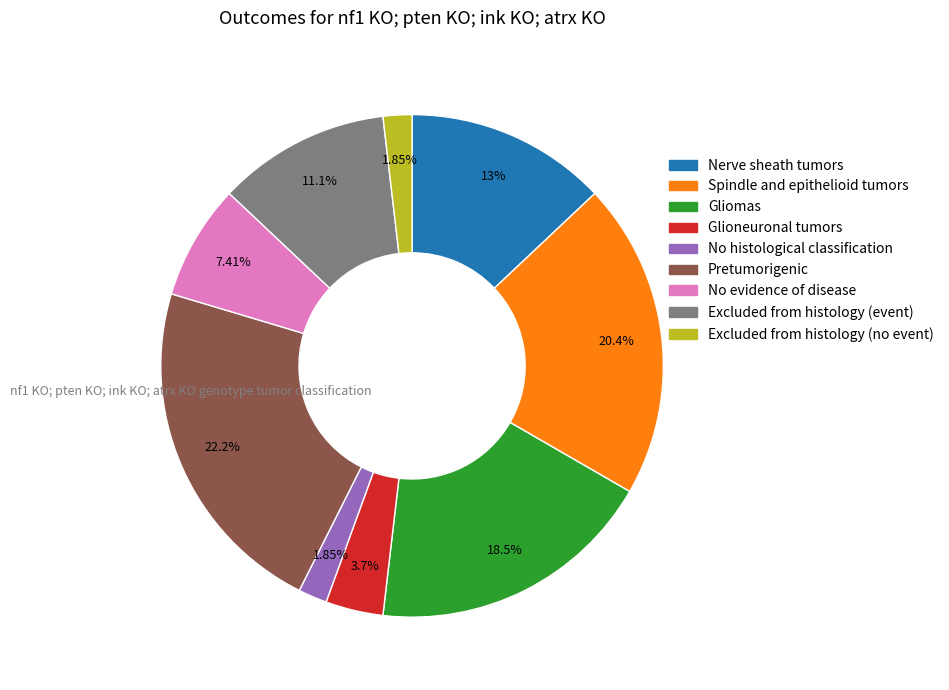

Combined, do Gliomas and No evidence of disease account for over 50%?

No